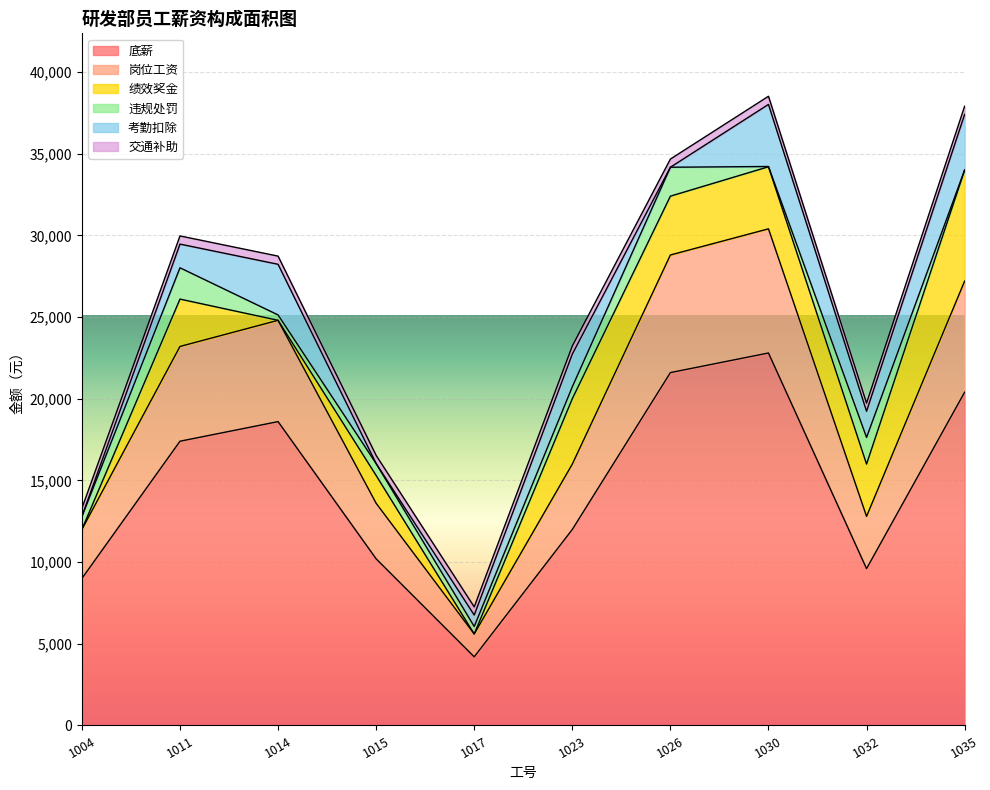

Rank the series by their maximum value, from highest to lowest.

底薪, 岗位工资, 绩效奖金, 考勤扣除, 违规处罚, 交通补助